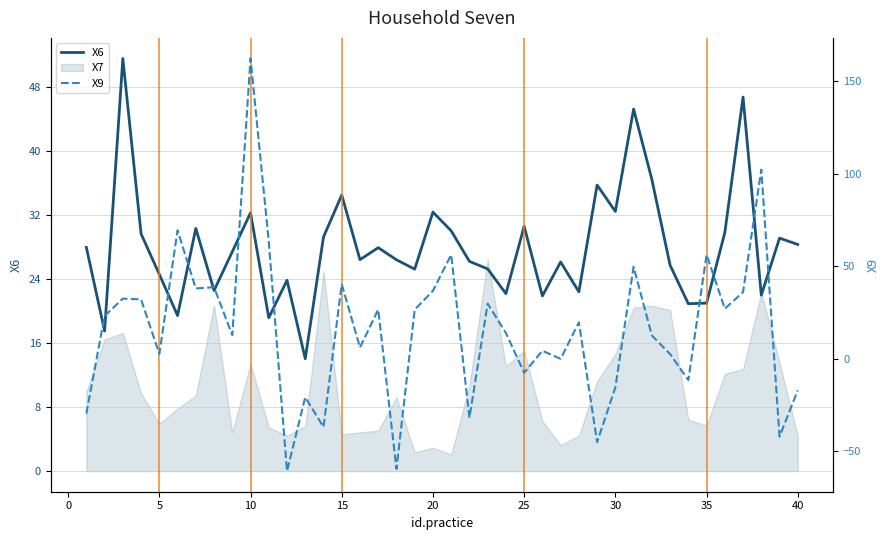

The X6 series shows 12.3 at 35. True or false?

False